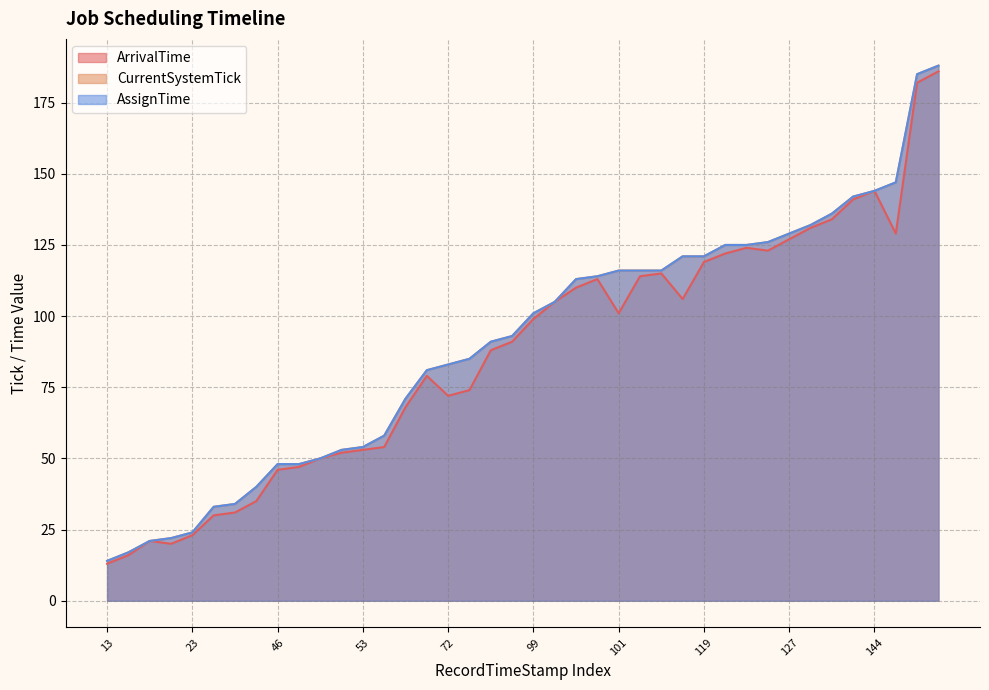

What is the total value across all series at 91?

277